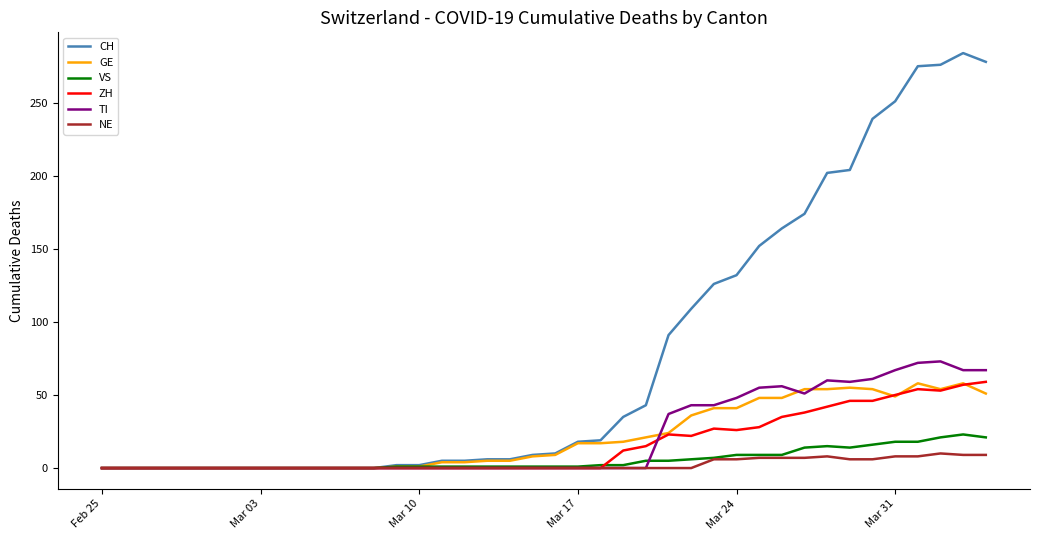

Which series has the largest range (max minus min)?

CH